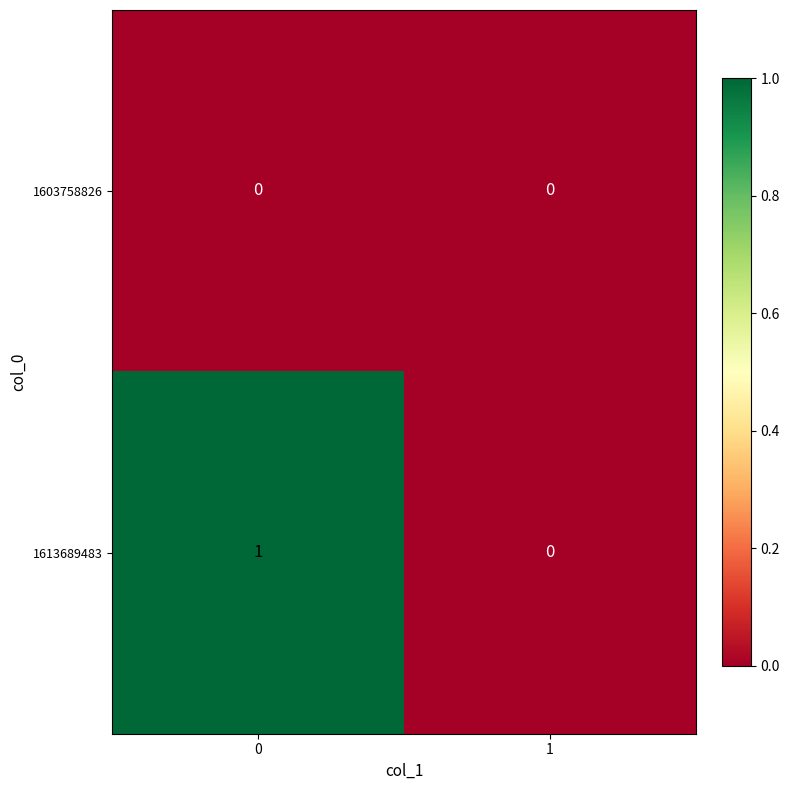

Which series has the largest total across all categories?

1613689483